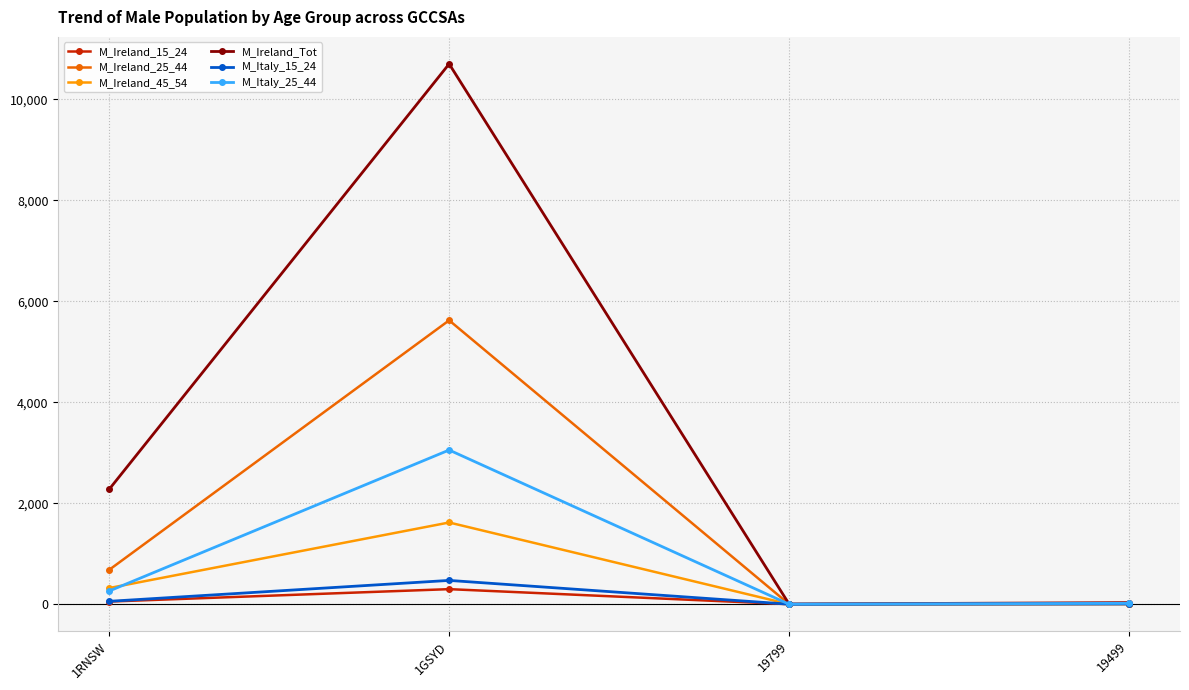

Which series has the largest range (max minus min)?

M_Ireland_Tot